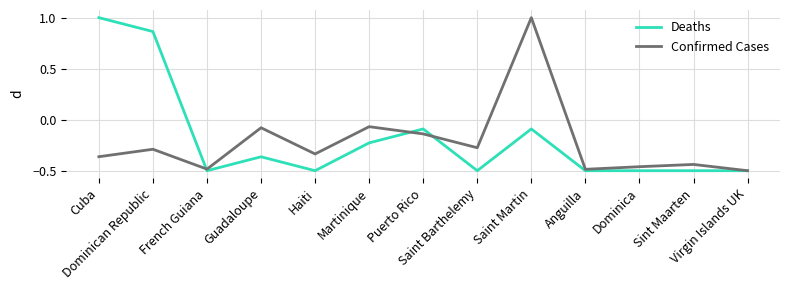

What is the difference between the maximum and minimum values in the Confirmed Cases series?

1.5